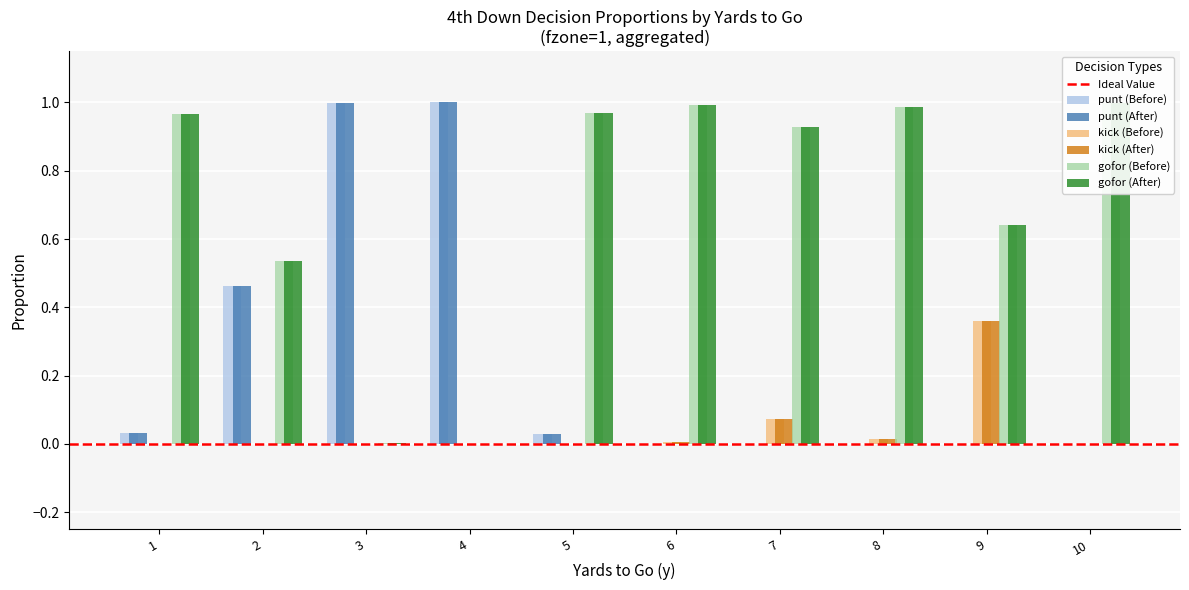

Which label corresponds to the smallest value in the chart?

7